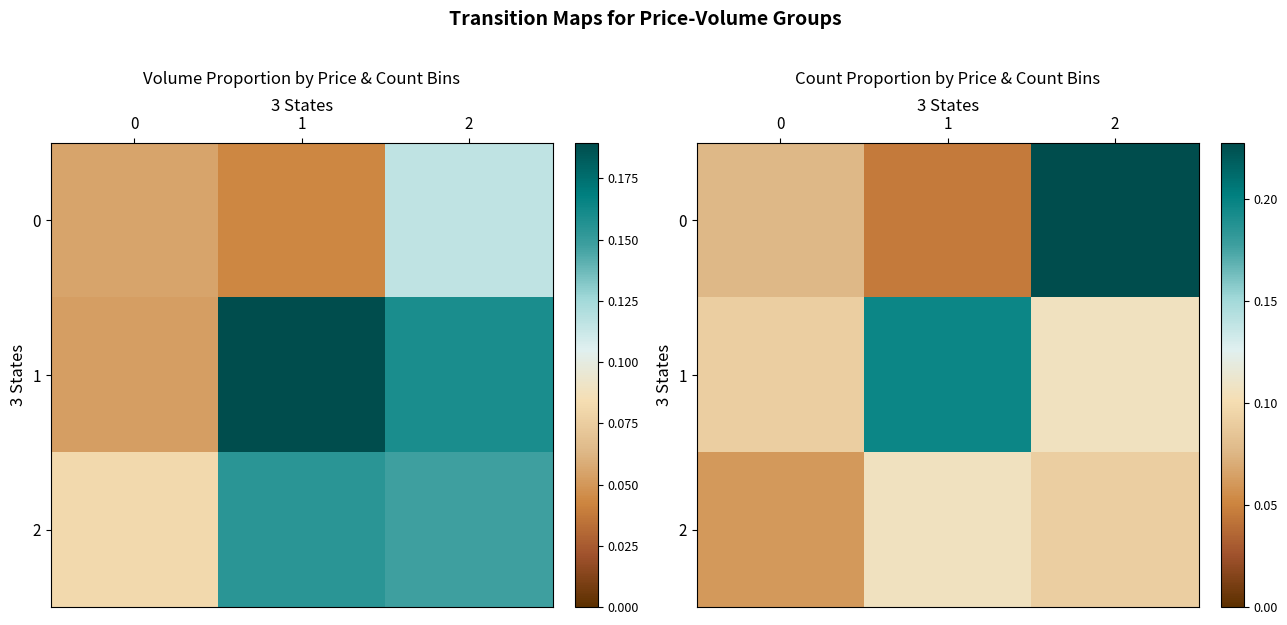

At which category is the sum across all series the highest?

2